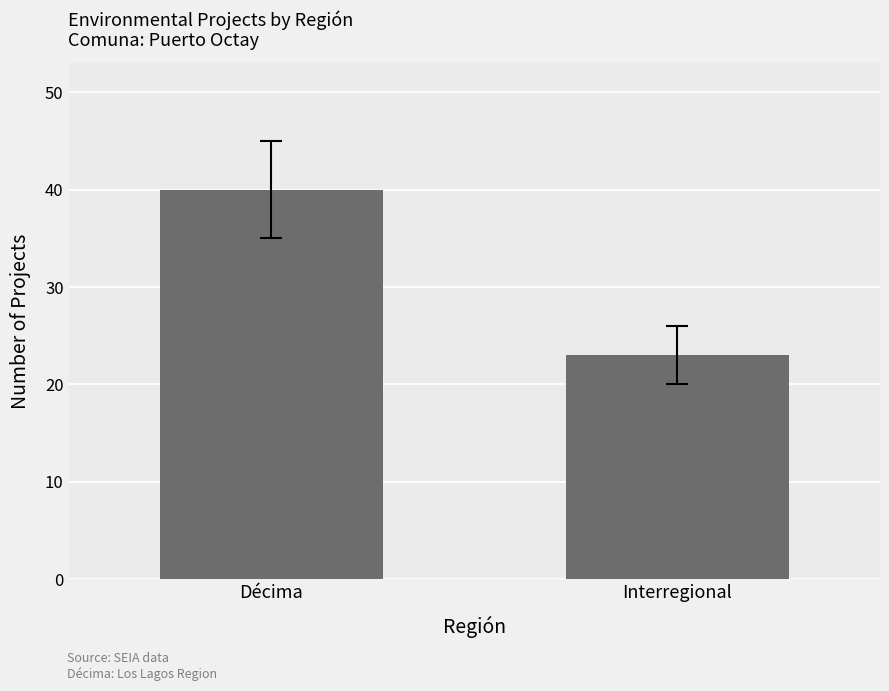

List the labels in order of value, largest first.

Décima, Interregional